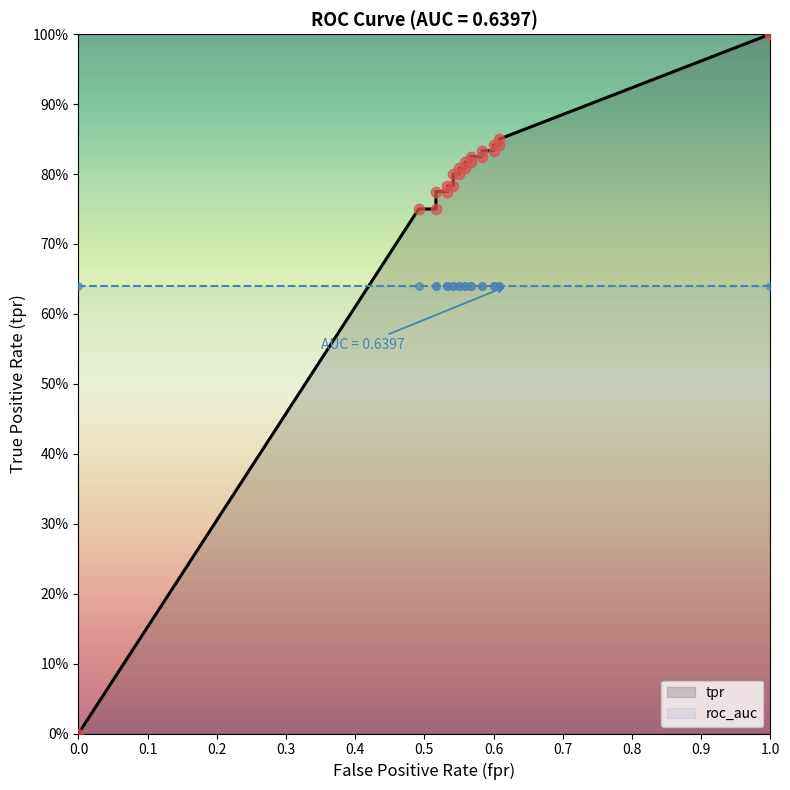

Which series has the widest spread of Y values?

tpr